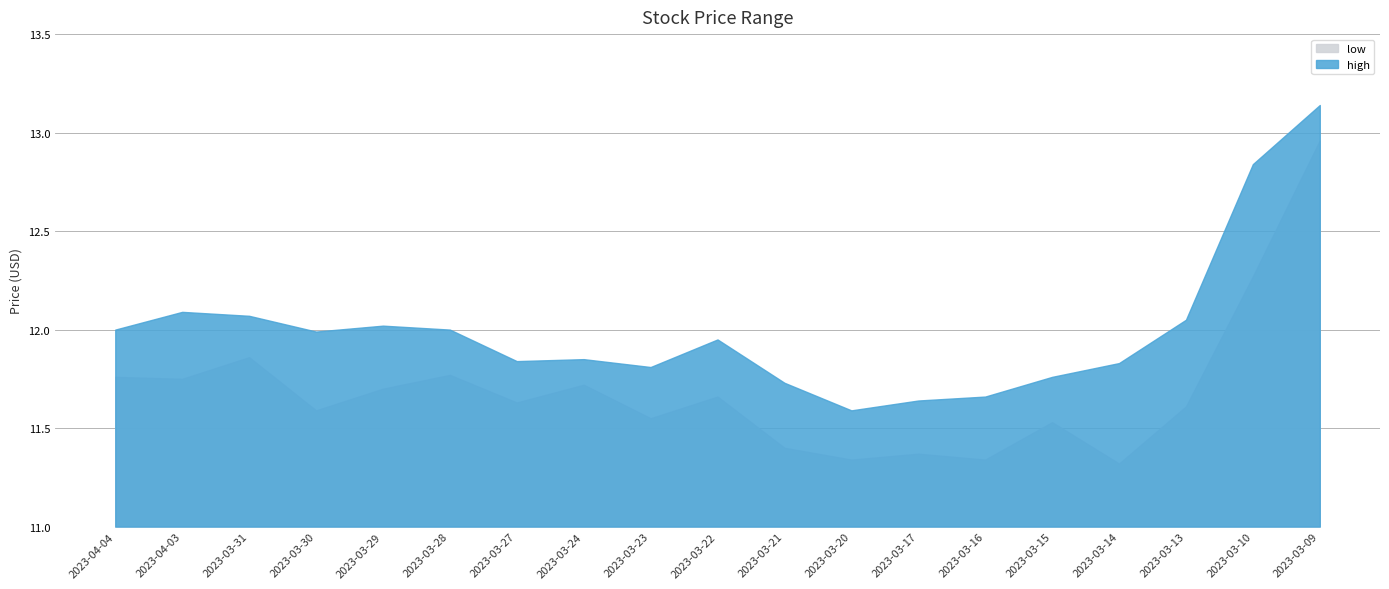

What is the spread (max minus min) of values at 2023-03-09?

0.2